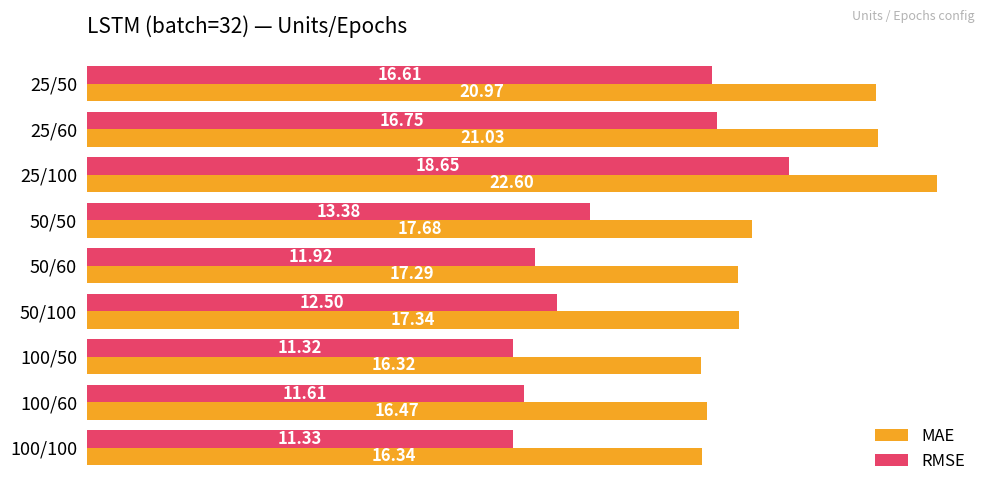

Rank the categories by RMSE value from lowest to highest.

100/50, 100/100, 100/60, 50/60, 50/100, 50/50, 25/50, 25/60, 25/100